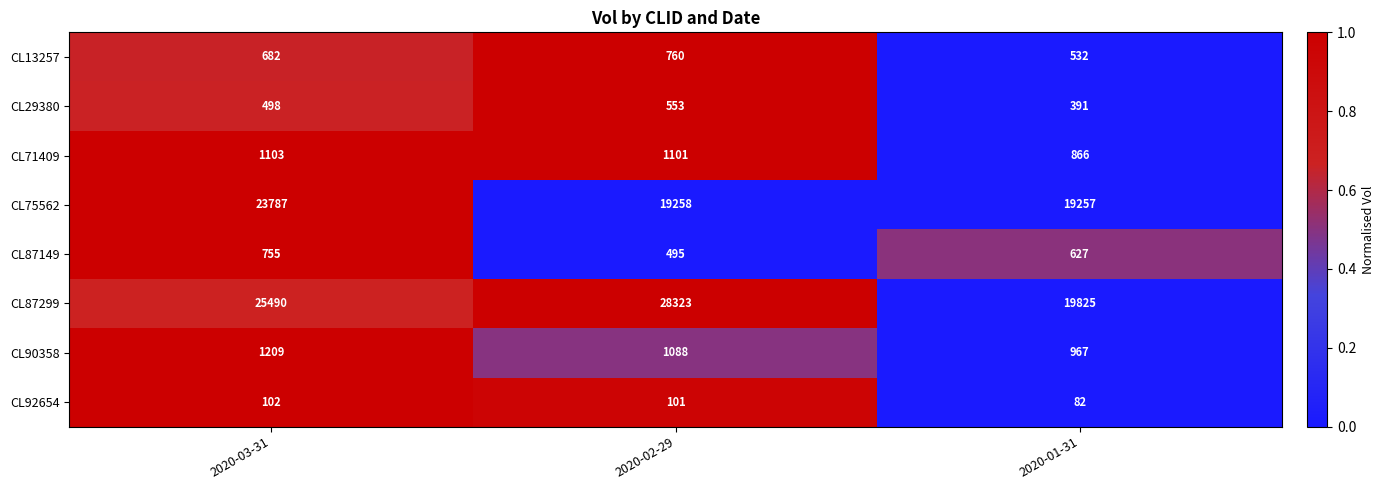

True or false: CL87149 has a value of 973 at 2020-01-31.

False